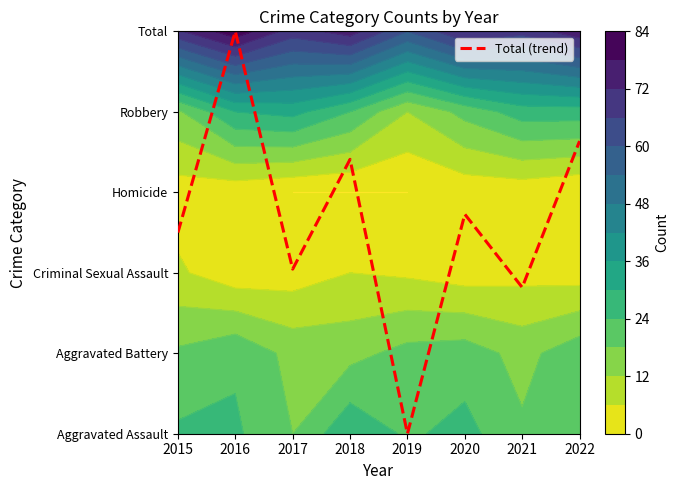

Reading left to right, list all the values displayed in this chart.

2015=2.5	2016=5.0	2017=2.0	2018=3.4	2019=0.0	2020=2.7	2021=1.8	2022=3.6